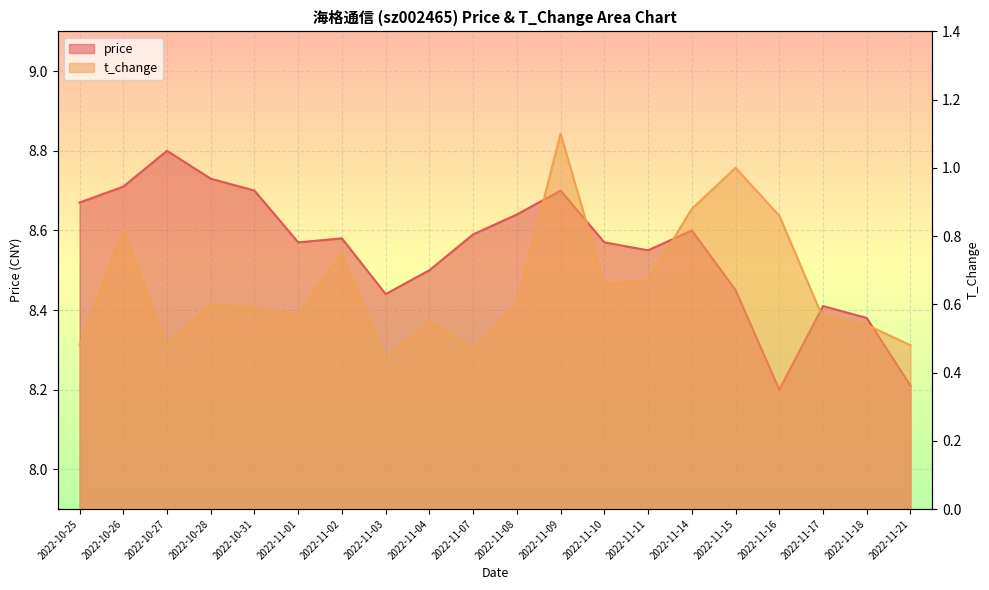

What is the label of the 9th point from the right?

2022-11-09